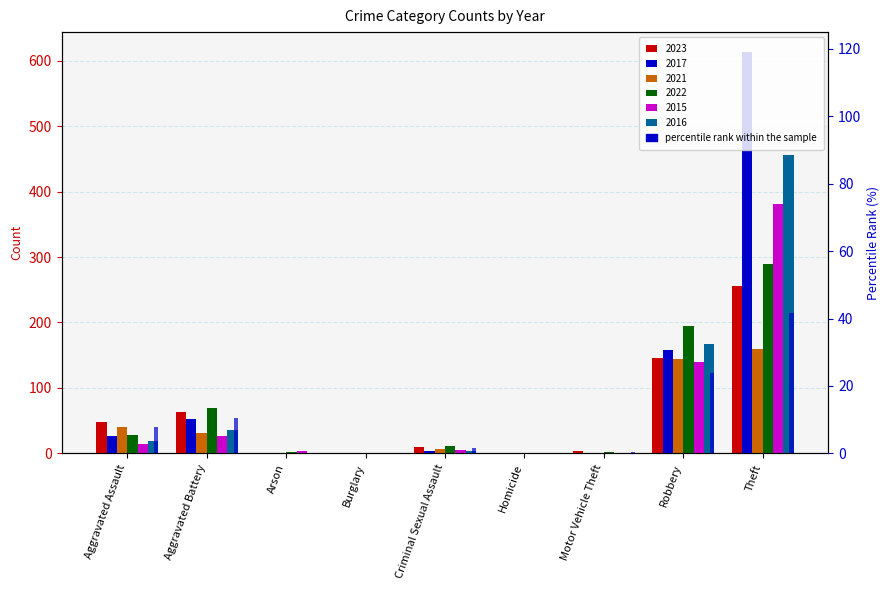

Reading right to left, what are all the values shown in this chart?

2023: 255	146	3	1	10	0	0	64	48
2017: 613	158	1	0	3	1	0	52	26
2021: 159	144	0	0	6	1	1	31	40
2022: 289	195	2	0	11	0	2	69	28
2015: 381	140	0	0	5	0	3	26	14
2016: 456	167	1	0	3	0	0	35	19